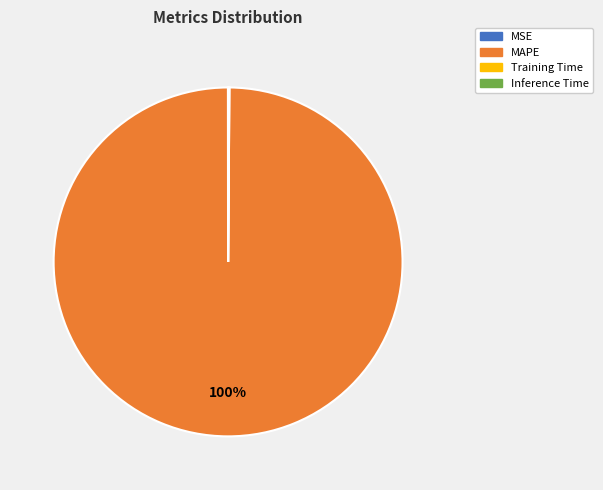

Does any single category account for the majority?

Yes